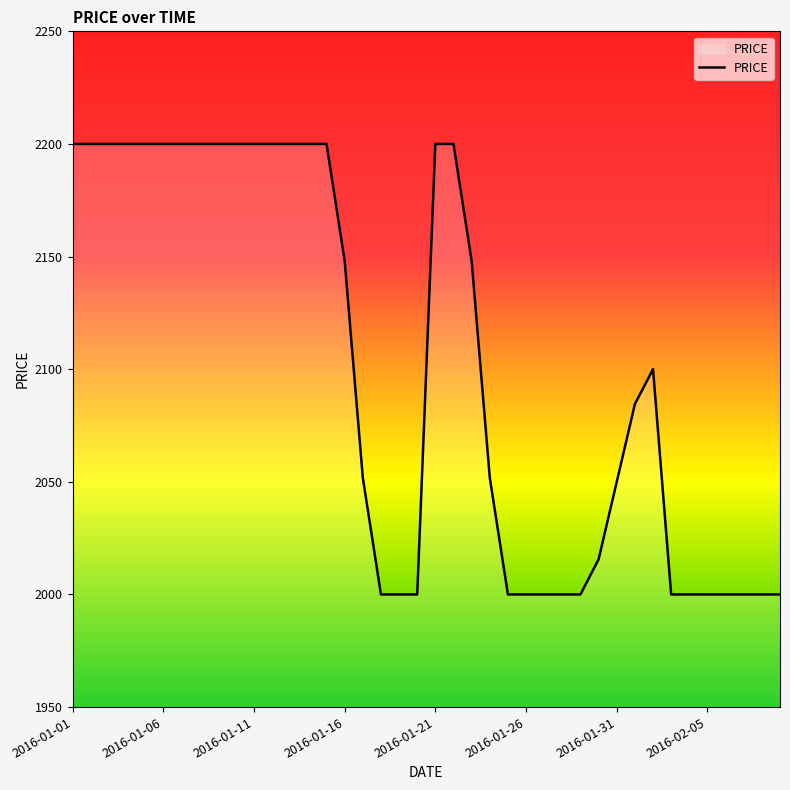

What is the maximum value shown in the chart?

2200.0